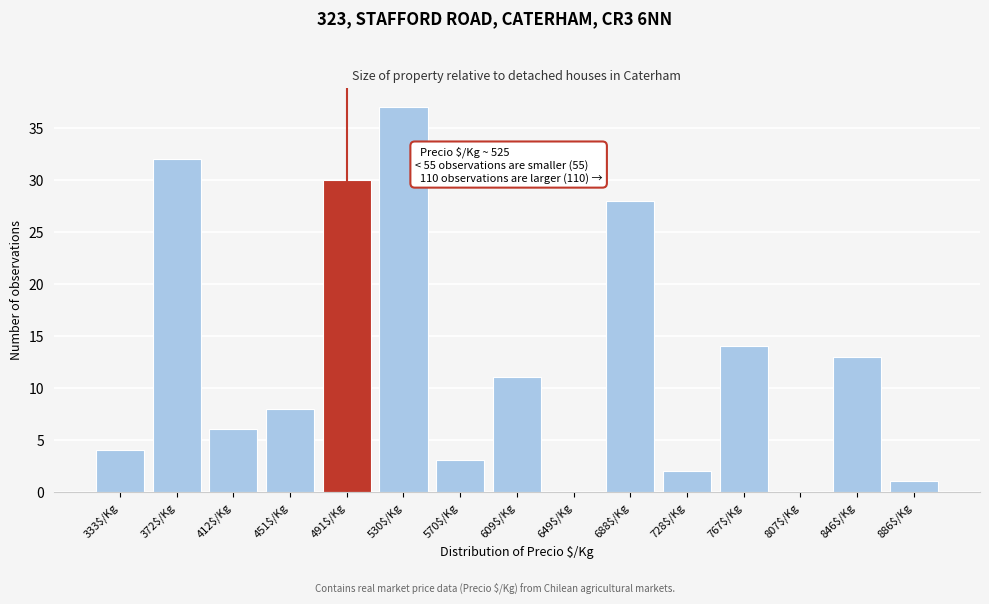

Which category has the highest value across all series?

530$/Kg